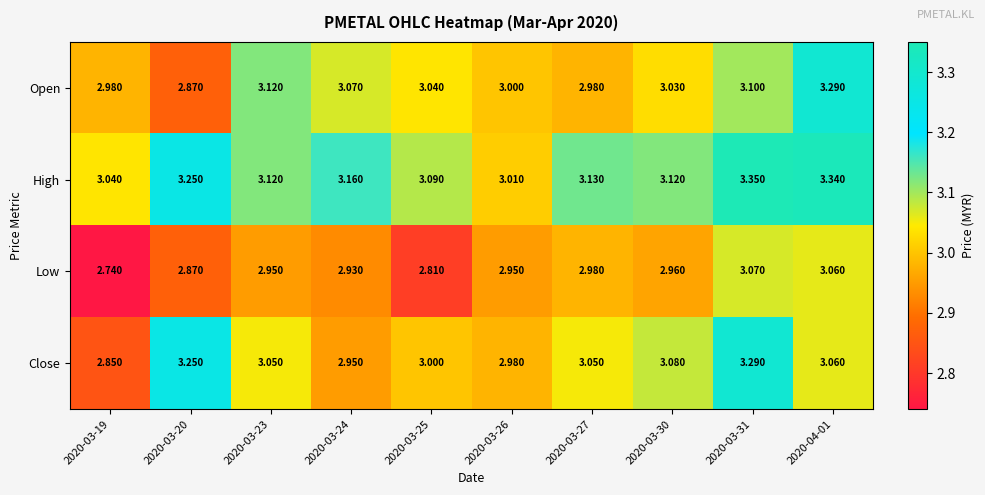

Which series has the widest spread of values?

Close